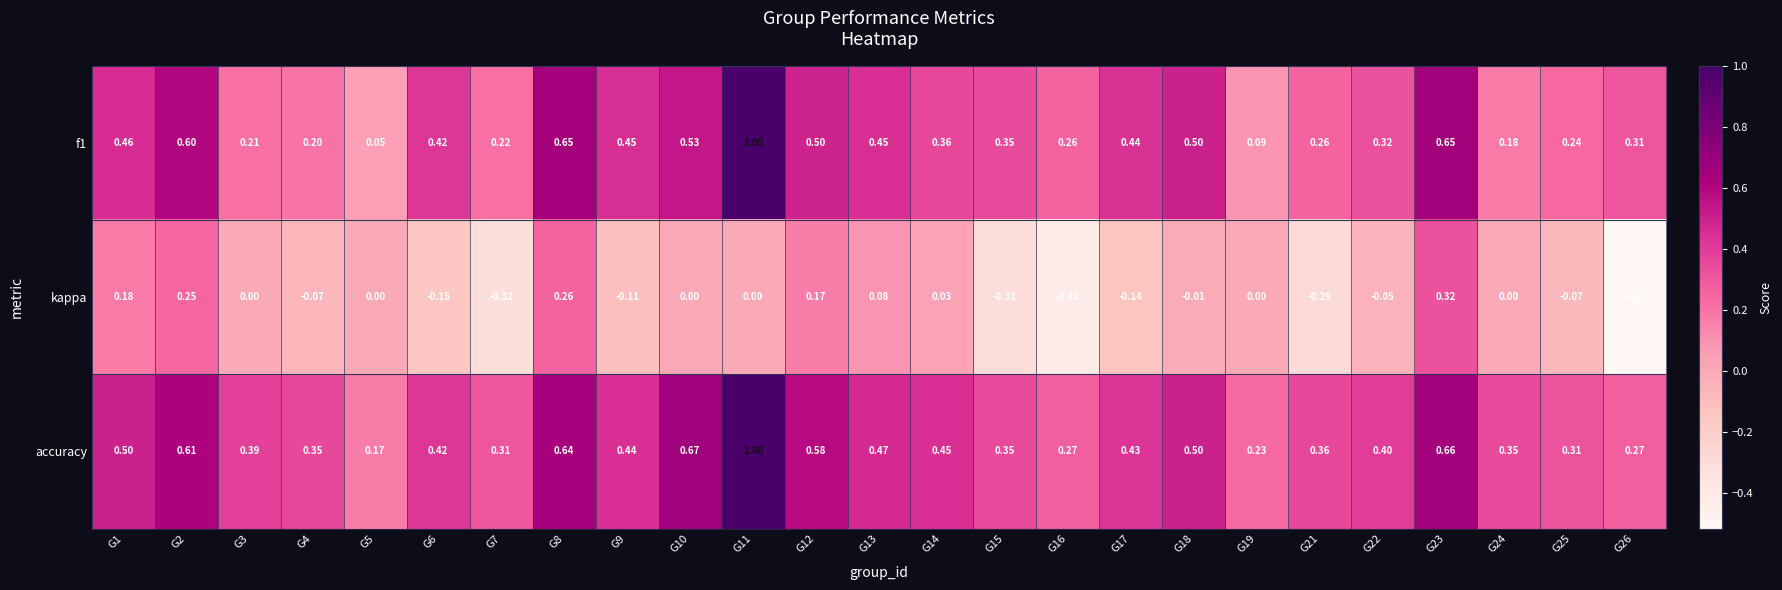

Which series has the largest total across all categories?

accuracy